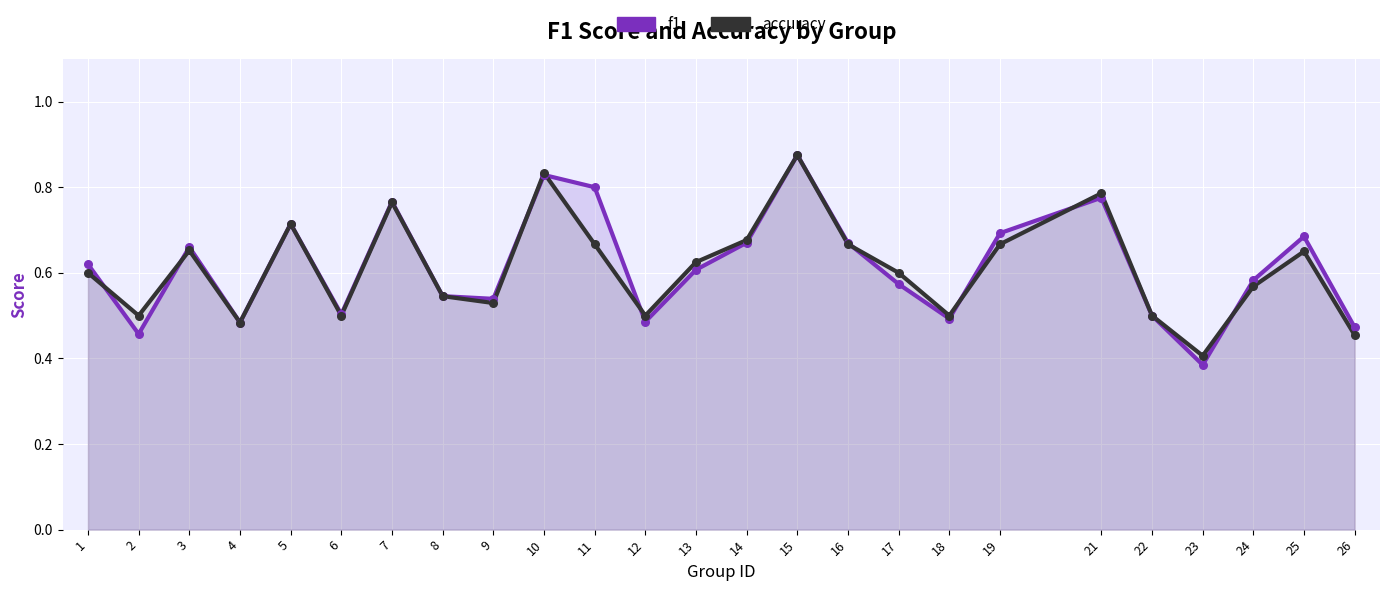

What are all the series names shown in the legend?

f1, accuracy